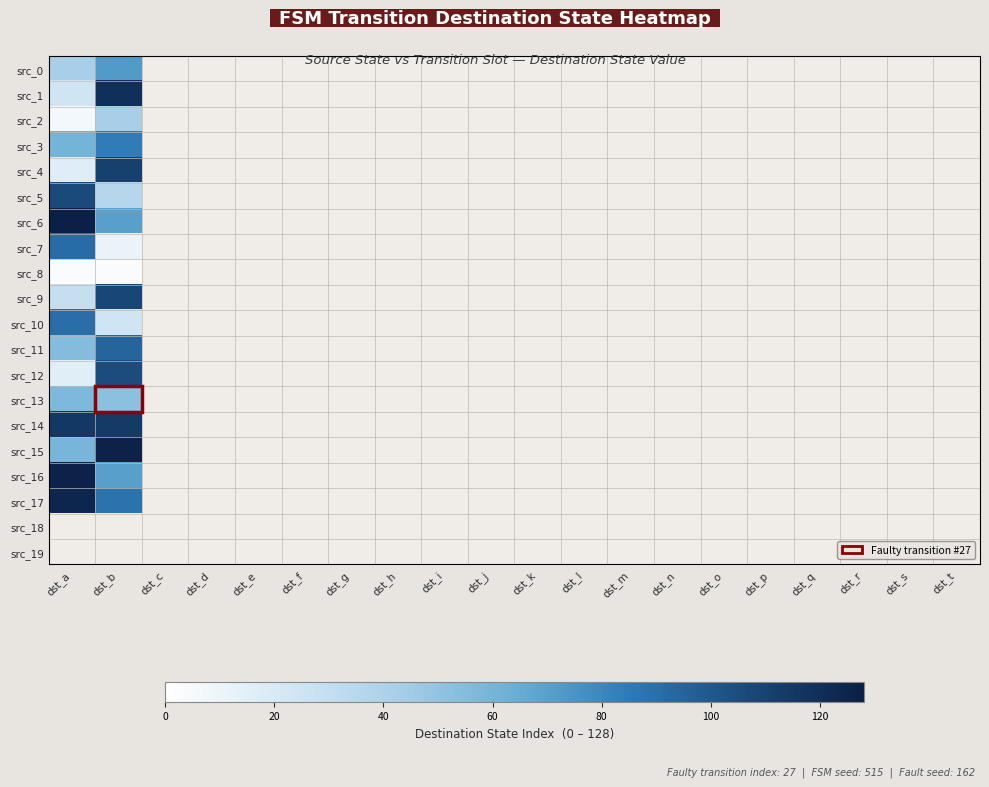

Is the value of src_14 at dst_f greater than the value of src_12 at dst_t?

No